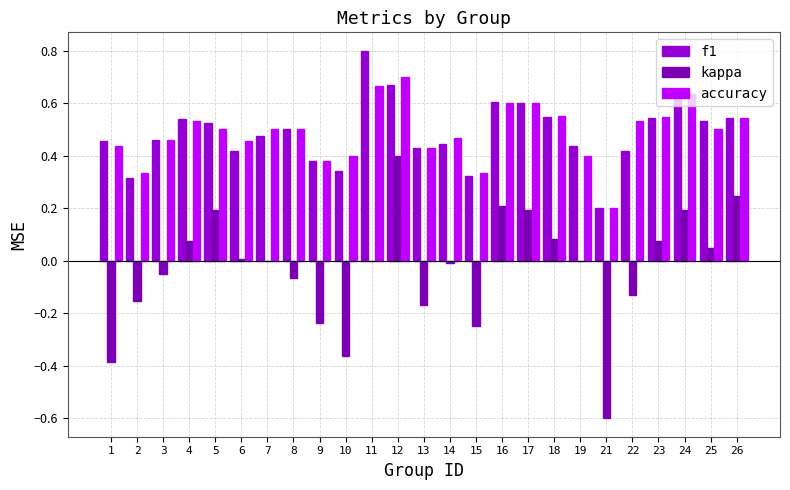

At 25, list the series in order from smallest to largest.

kappa, accuracy, f1